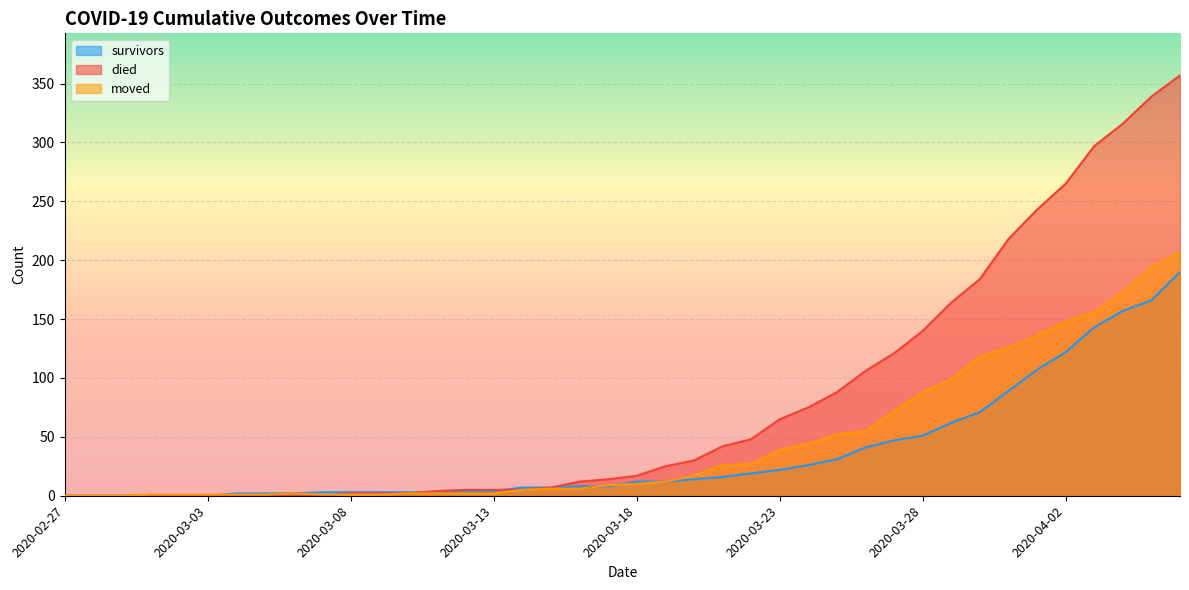

The value of moved at 2020-03-05 is 1. True or false?

True